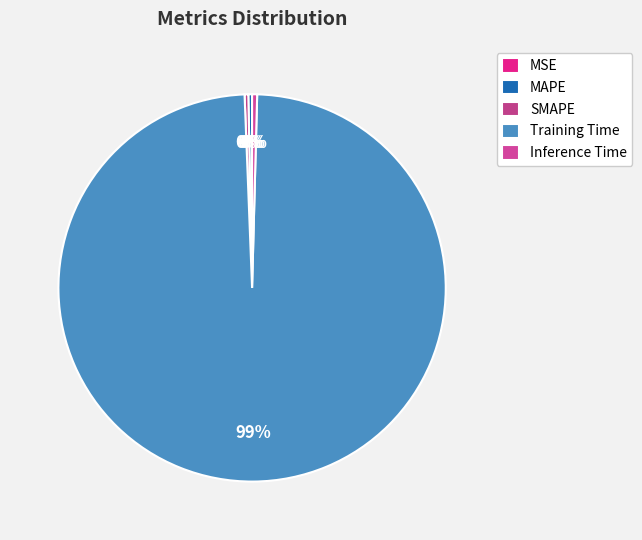

True or false: Training Time accounts for 92% of the total.

False